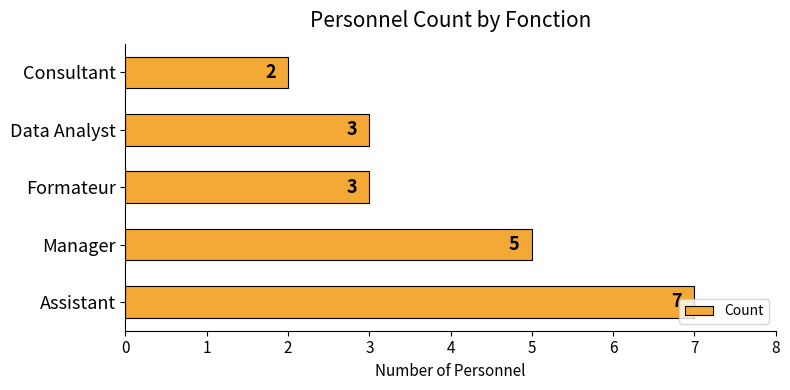

How many data points does each series have?

5